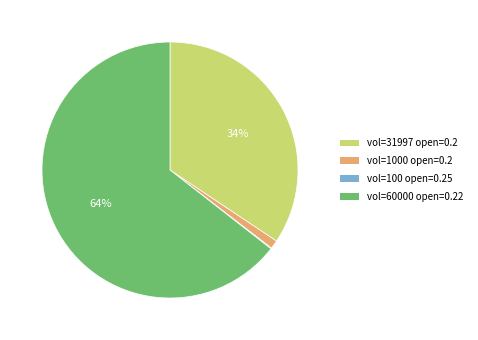

Is it true that vol=1000 open=0.2 is 1% of the pie?

True